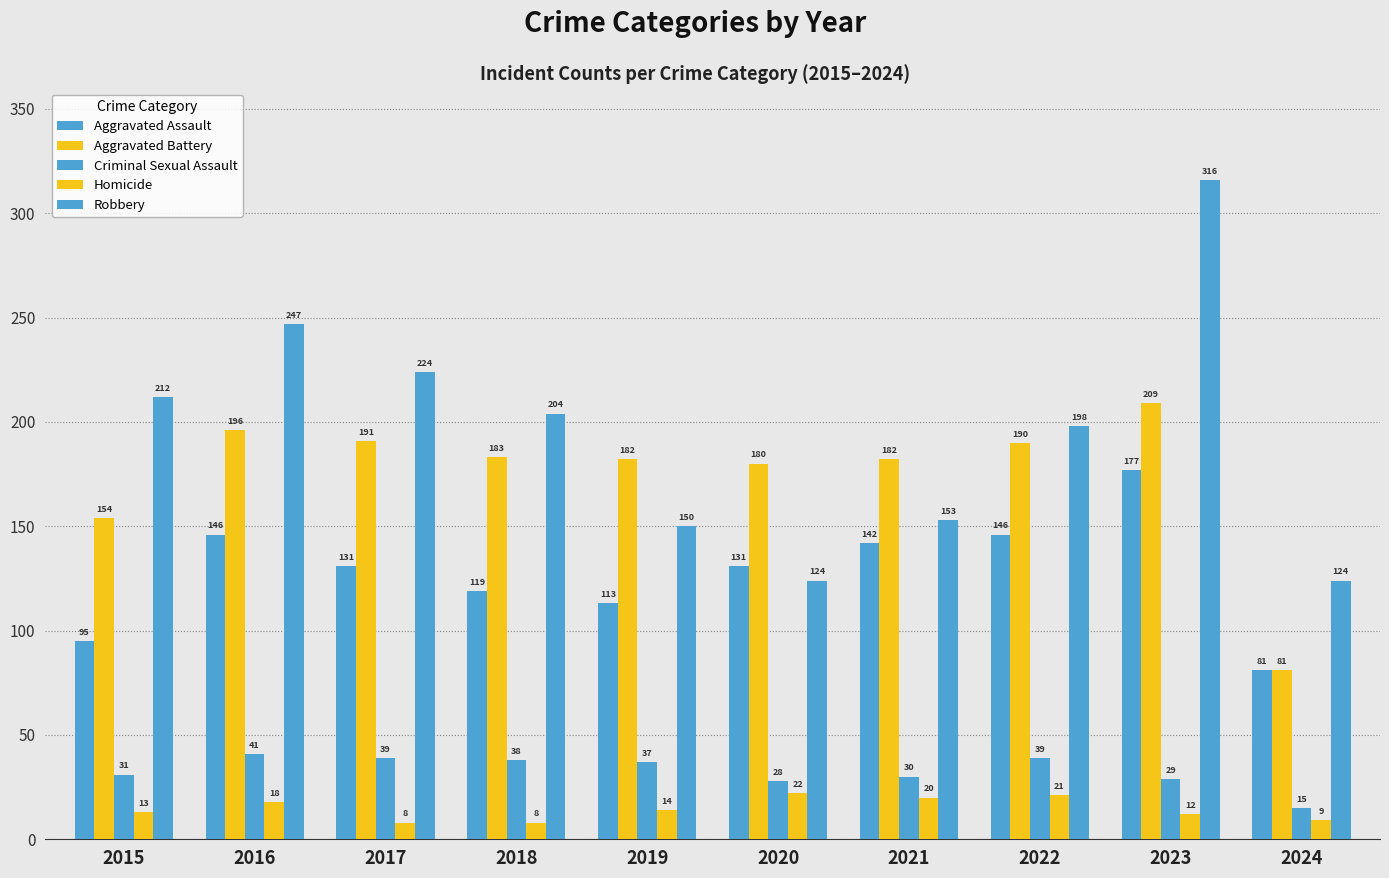

Is it true that Homicide equals 18 at 2016?

True